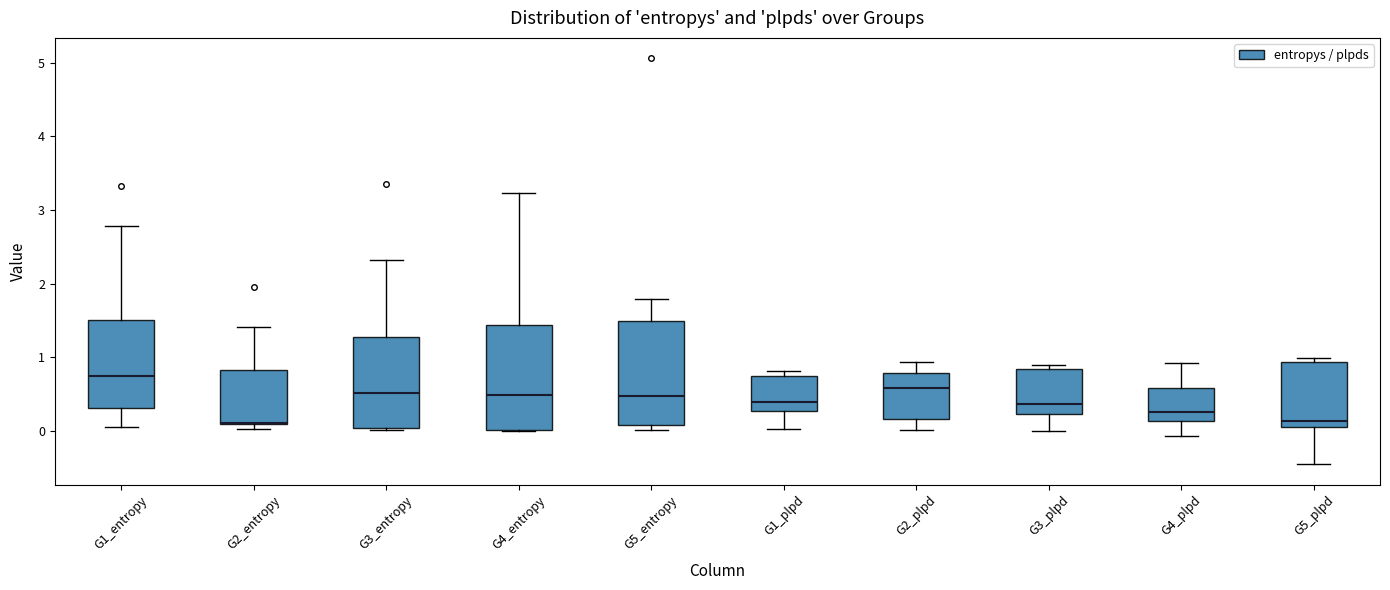

Where is the lower edge of the box for G1_entropy on the y-axis? The values are not printed on the chart, so give them approximately, as read against the axis.

0.3